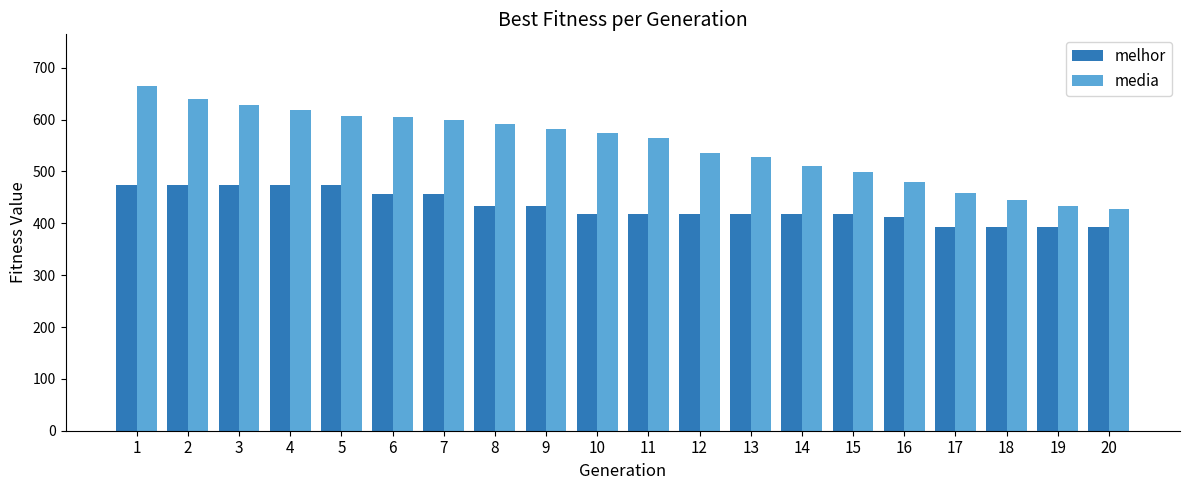

What is the difference between the highest and lowest values at 20?

34.6